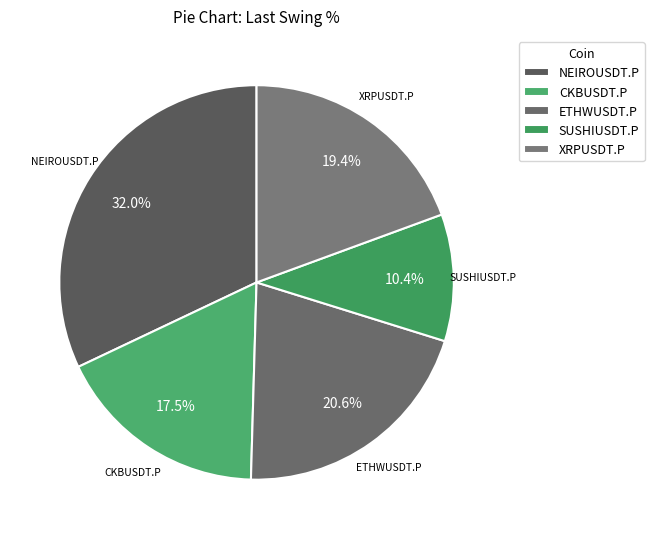

Is ETHWUSDT.P the majority of the pie?

No